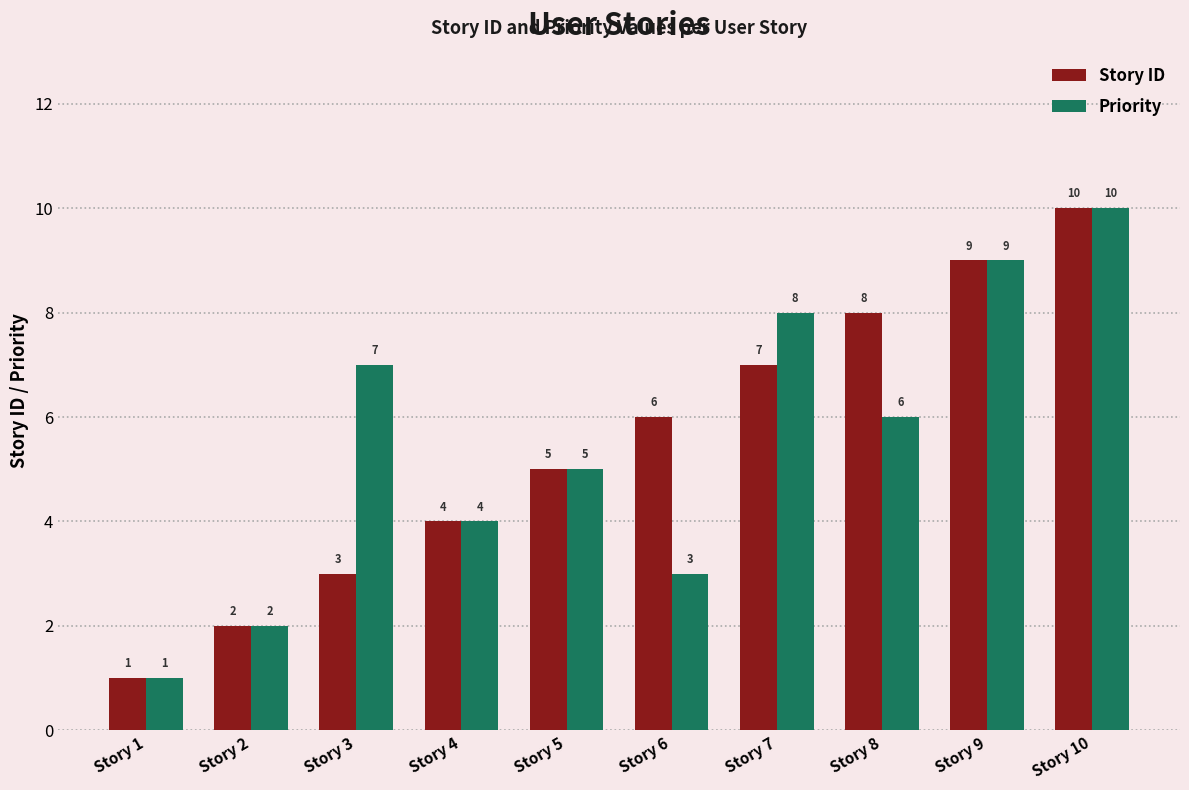

At which category is the sum across all series the highest?

Story 10